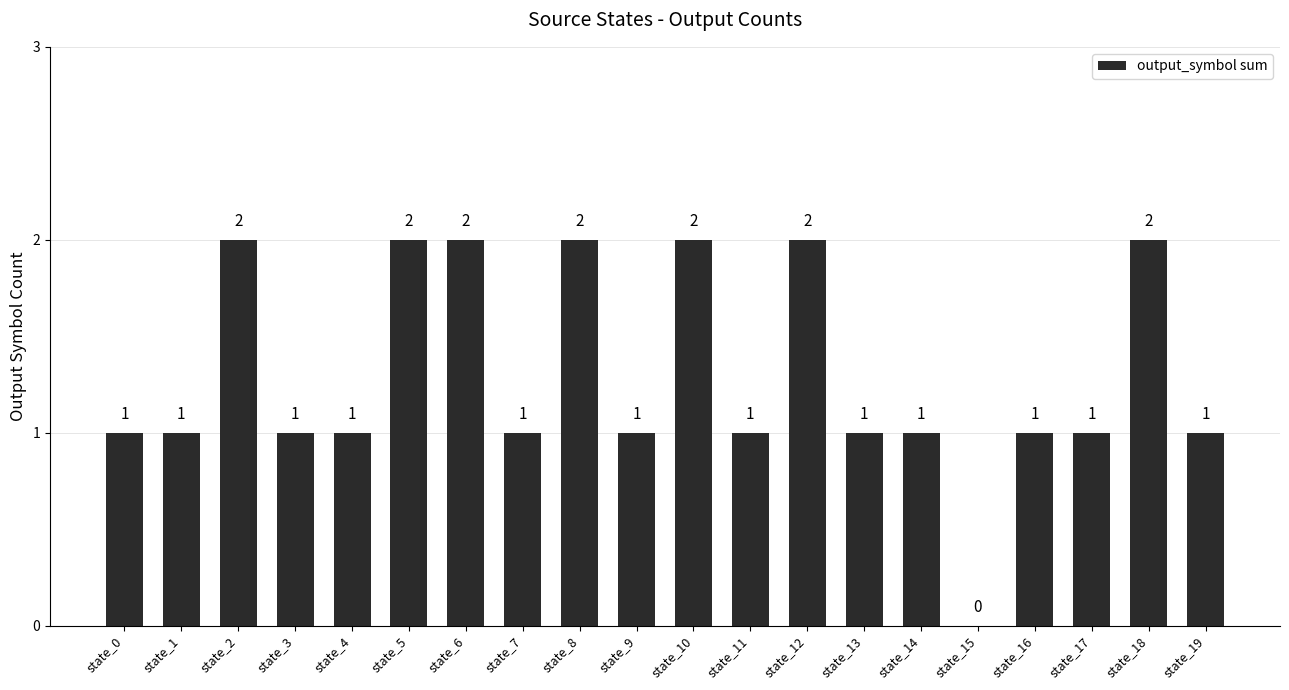

The value at state_11 is 1. True or false?

True